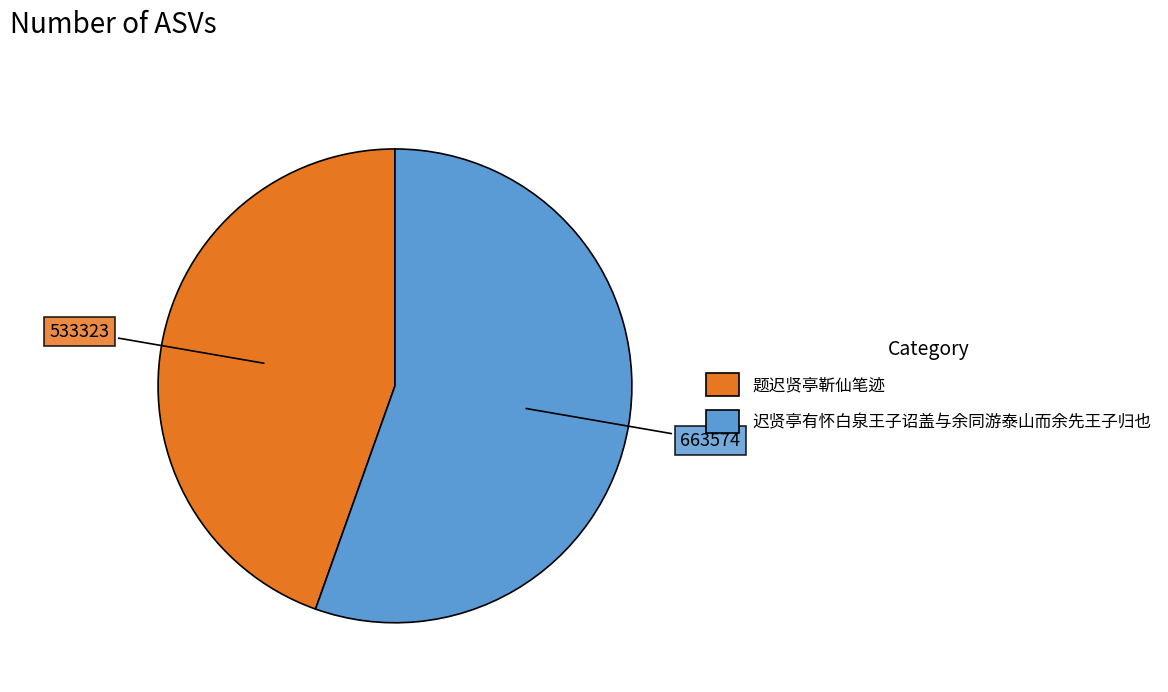

Rank the categories by value from highest to lowest.

迟贤亭有怀白泉王子诏盖与余同游泰山而余先王子归也, 题迟贤亭靳仙笔迹